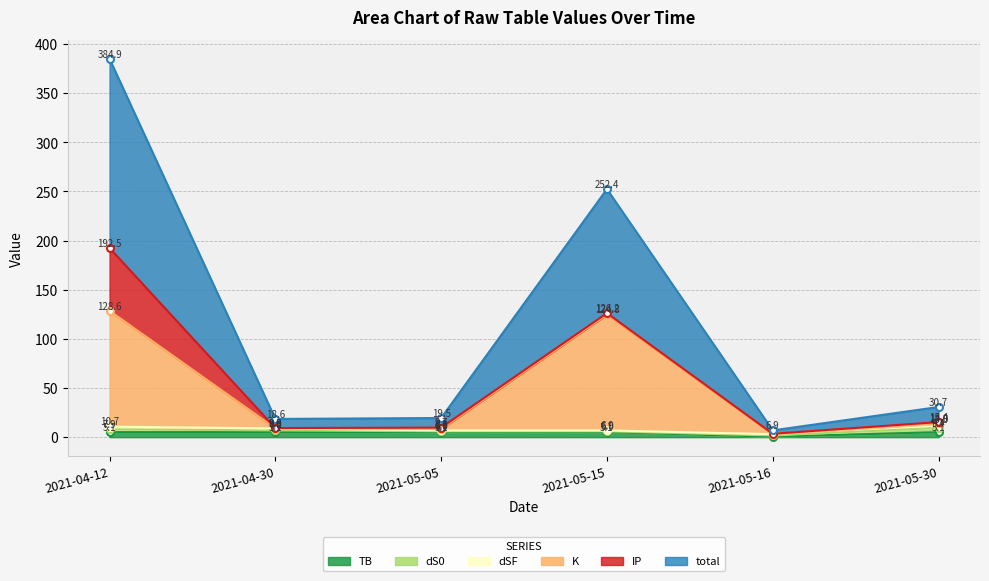

How many data points in TB are less than 5?

1